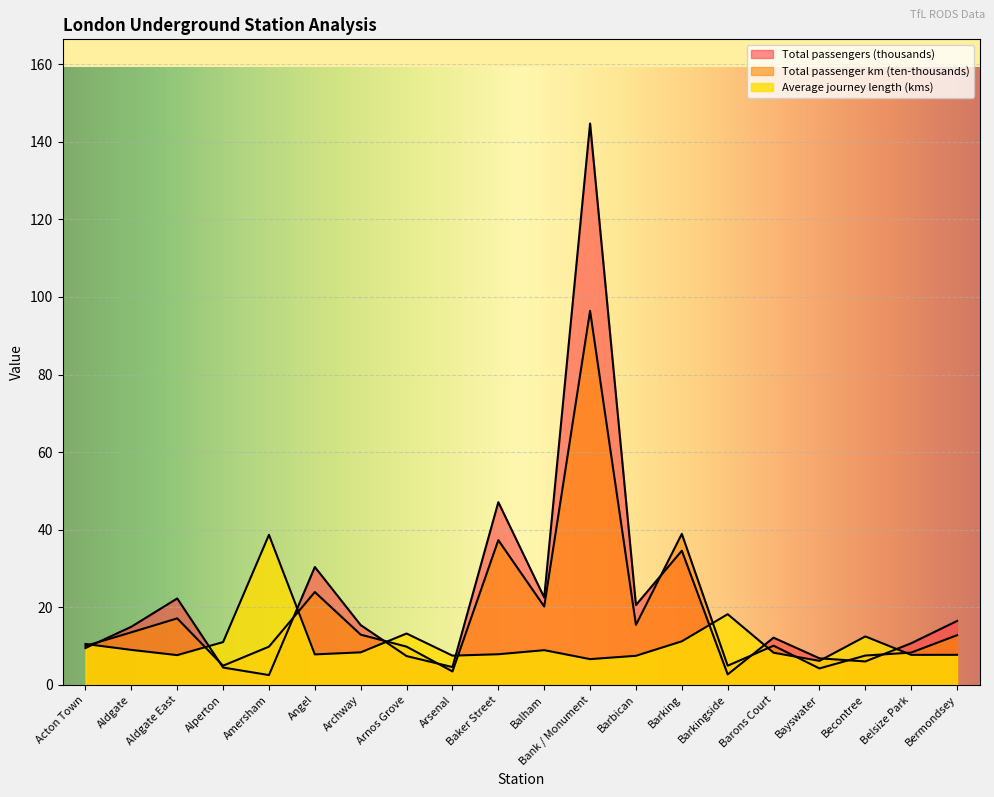

How many lines are shown in the chart?

3